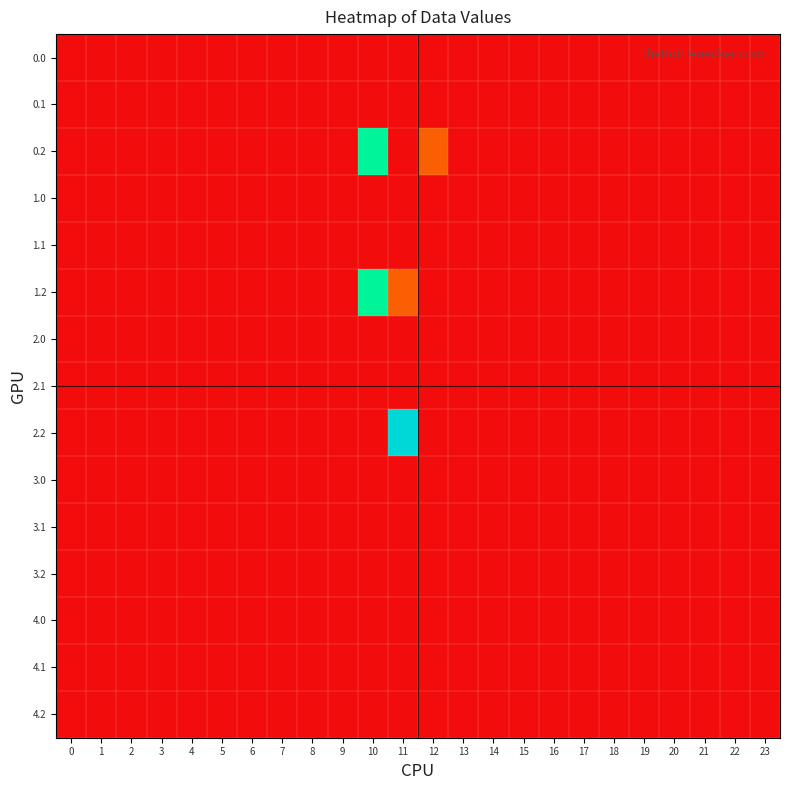

At which category is the sum across all series the highest?

10